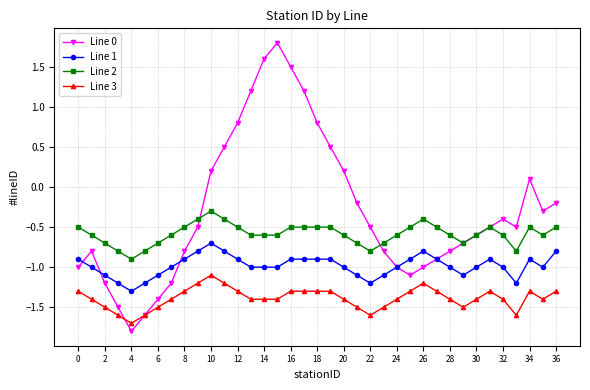

Reading left to right, list all the values displayed in this chart.

Line 0: -1.0	-0.8	-1.2	-1.5	-1.8	-1.6	-1.4	-1.2	-0.8	-0.5	0.2	0.5	0.8	1.2	1.6	1.8	1.5	1.2	0.8	0.5	0.2	-0.2	-0.5	-0.8	-1.0	-1.1	-1.0	-0.9	-0.8	-0.7	-0.6	-0.5	-0.4	-0.5	0.1	-0.3	-0.2
Line 1: -0.9	-1.0	-1.1	-1.2	-1.3	-1.2	-1.1	-1.0	-0.9	-0.8	-0.7	-0.8	-0.9	-1.0	-1.0	-1.0	-0.9	-0.9	-0.9	-0.9	-1.0	-1.1	-1.2	-1.1	-1.0	-0.9	-0.8	-0.9	-1.0	-1.1	-1.0	-0.9	-1.0	-1.2	-0.9	-1.0	-0.8
Line 2: -0.5	-0.6	-0.7	-0.8	-0.9	-0.8	-0.7	-0.6	-0.5	-0.4	-0.3	-0.4	-0.5	-0.6	-0.6	-0.6	-0.5	-0.5	-0.5	-0.5	-0.6	-0.7	-0.8	-0.7	-0.6	-0.5	-0.4	-0.5	-0.6	-0.7	-0.6	-0.5	-0.6	-0.8	-0.5	-0.6	-0.5
Line 3: -1.3	-1.4	-1.5	-1.6	-1.7	-1.6	-1.5	-1.4	-1.3	-1.2	-1.1	-1.2	-1.3	-1.4	-1.4	-1.4	-1.3	-1.3	-1.3	-1.3	-1.4	-1.5	-1.6	-1.5	-1.4	-1.3	-1.2	-1.3	-1.4	-1.5	-1.4	-1.3	-1.4	-1.6	-1.3	-1.4	-1.3